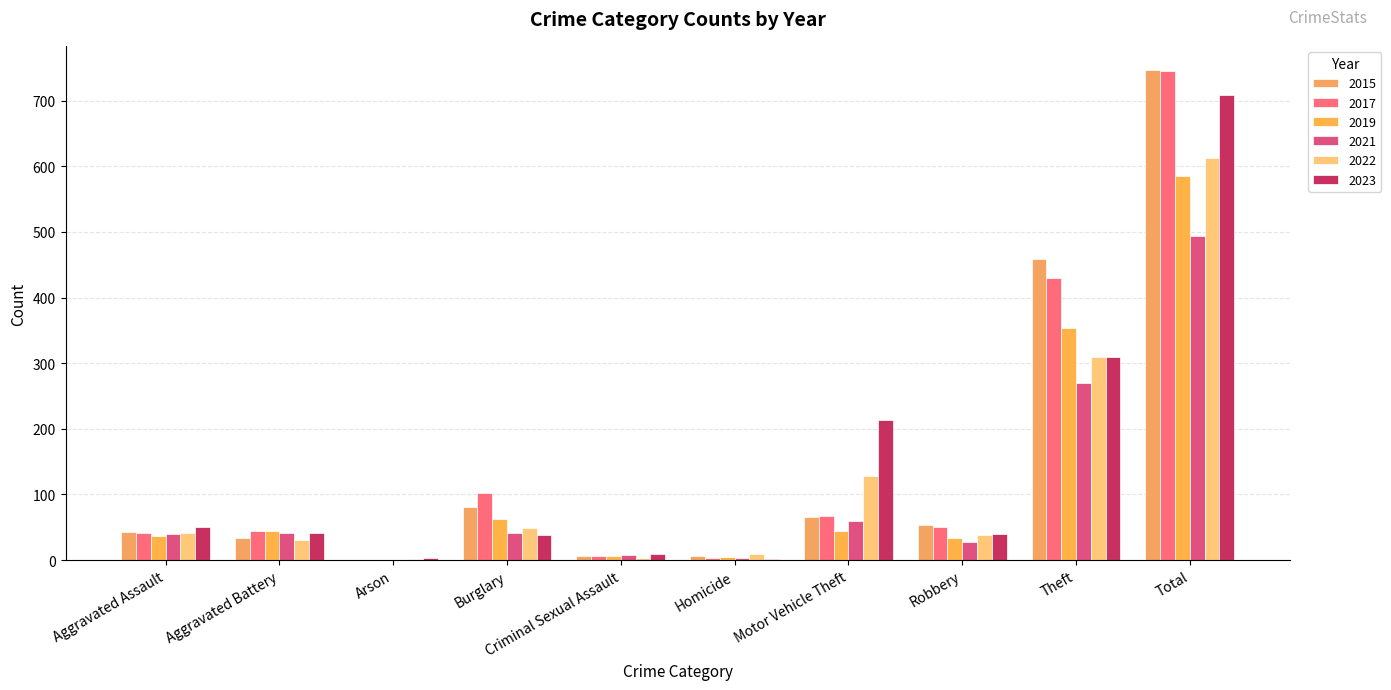

Are the bars horizontal?

No